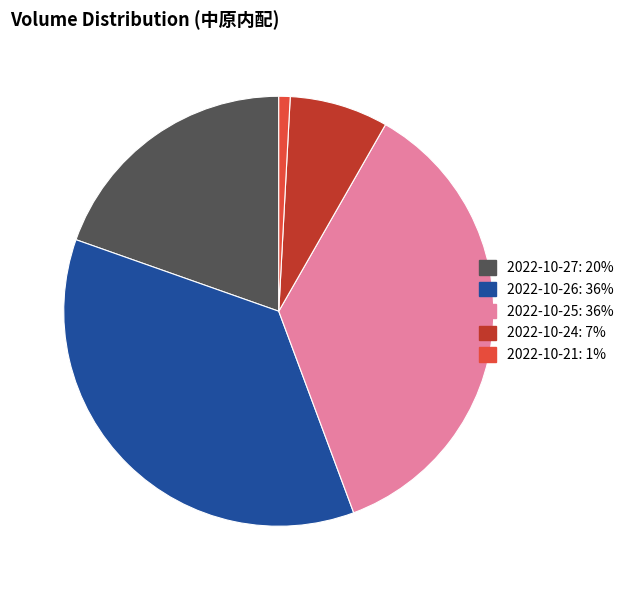

Count the number of slices in the pie.

5